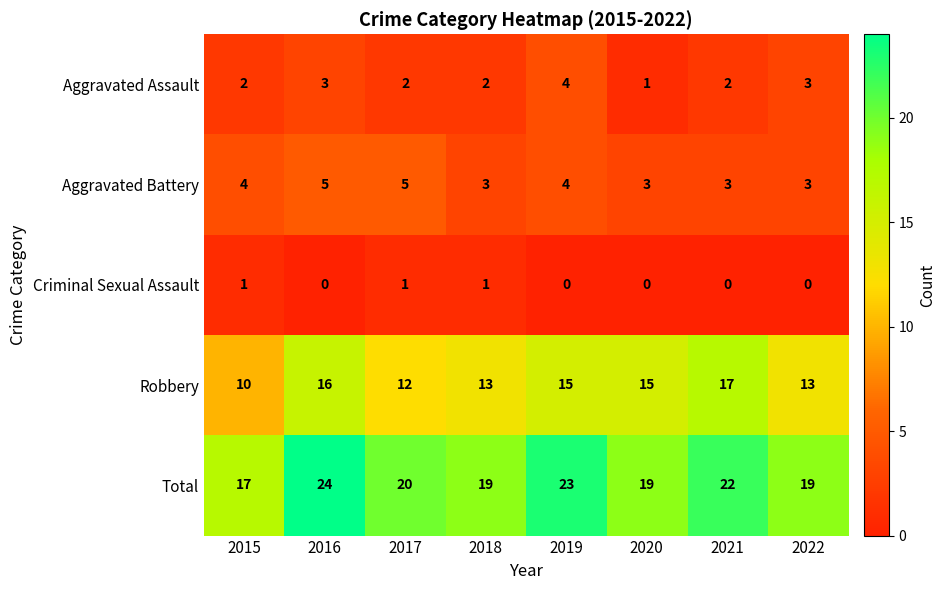

What is the average value of the Aggravated Battery series?

4